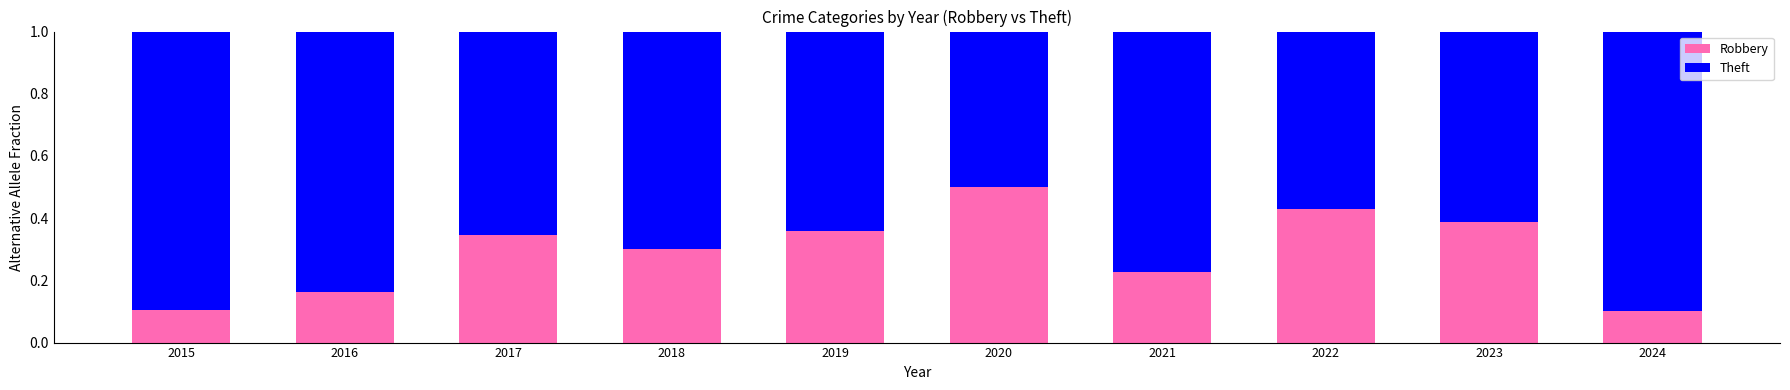

Is it true that Robbery equals 0.5 at 2019?

False